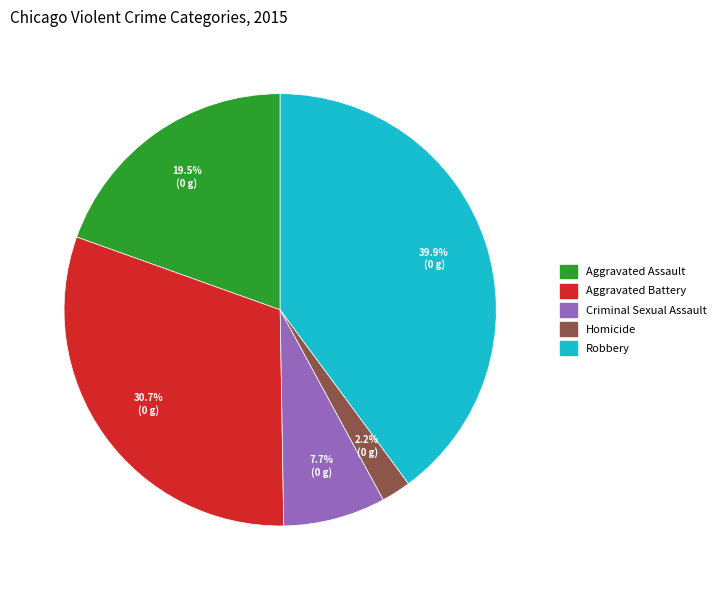

True or false: Aggravated Battery accounts for 43% of the total.

False